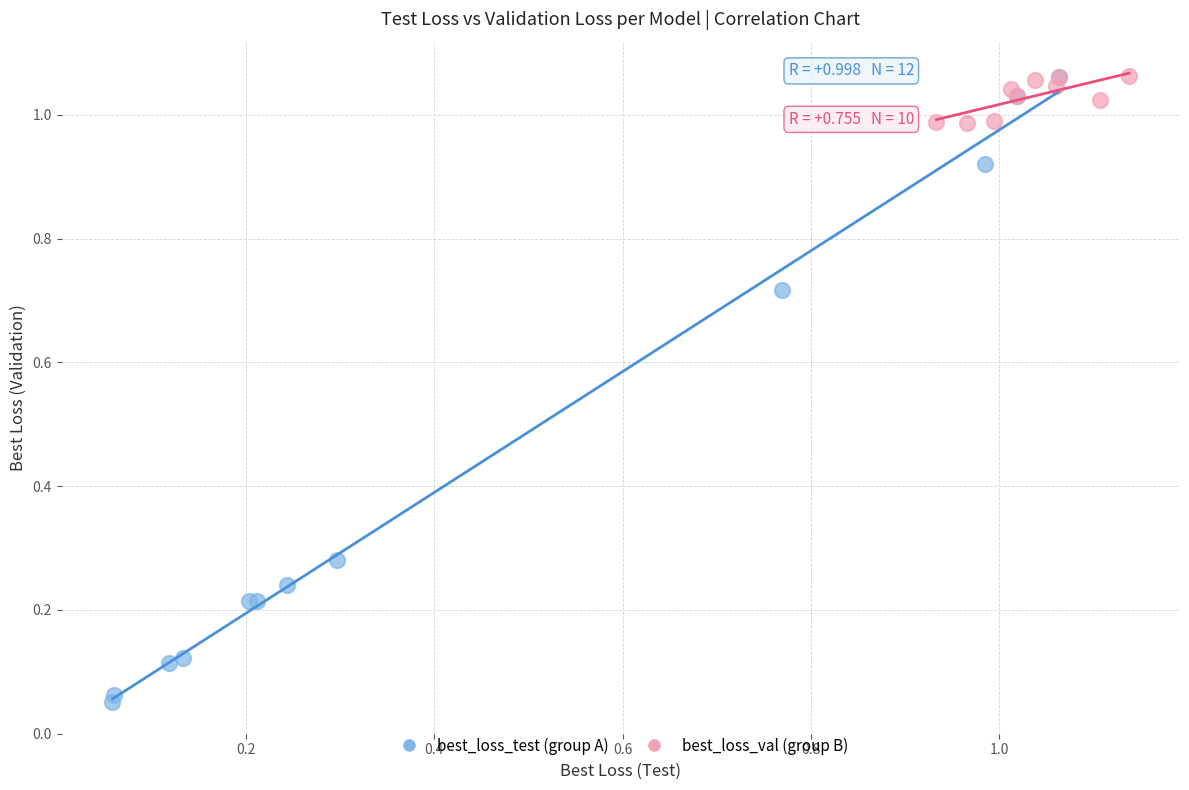

Which series contains the lowest Y value?

best_loss_test (group A)